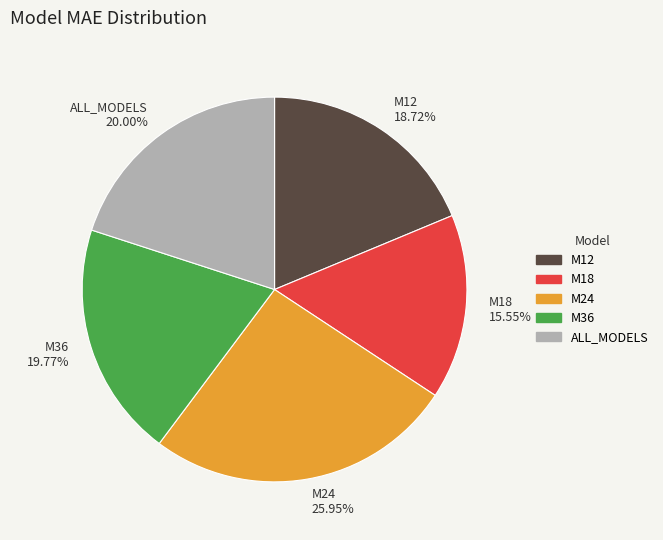

How many segments does this pie chart have?

5